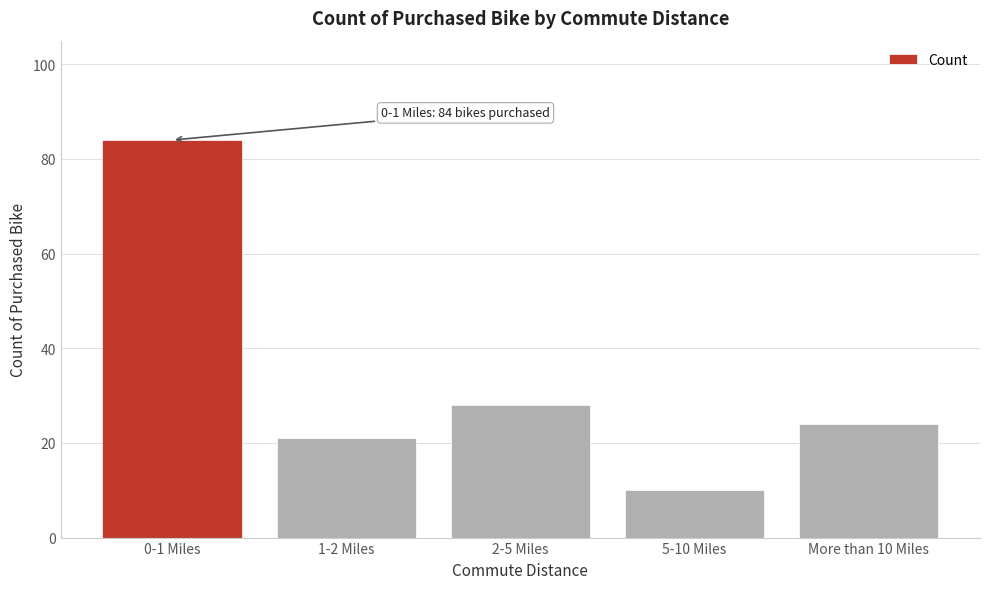

Reading left to right, what are all the values shown in this chart?

0-1 Miles=84	1-2 Miles=21	2-5 Miles=28	5-10 Miles=10	More than 10 Miles=24